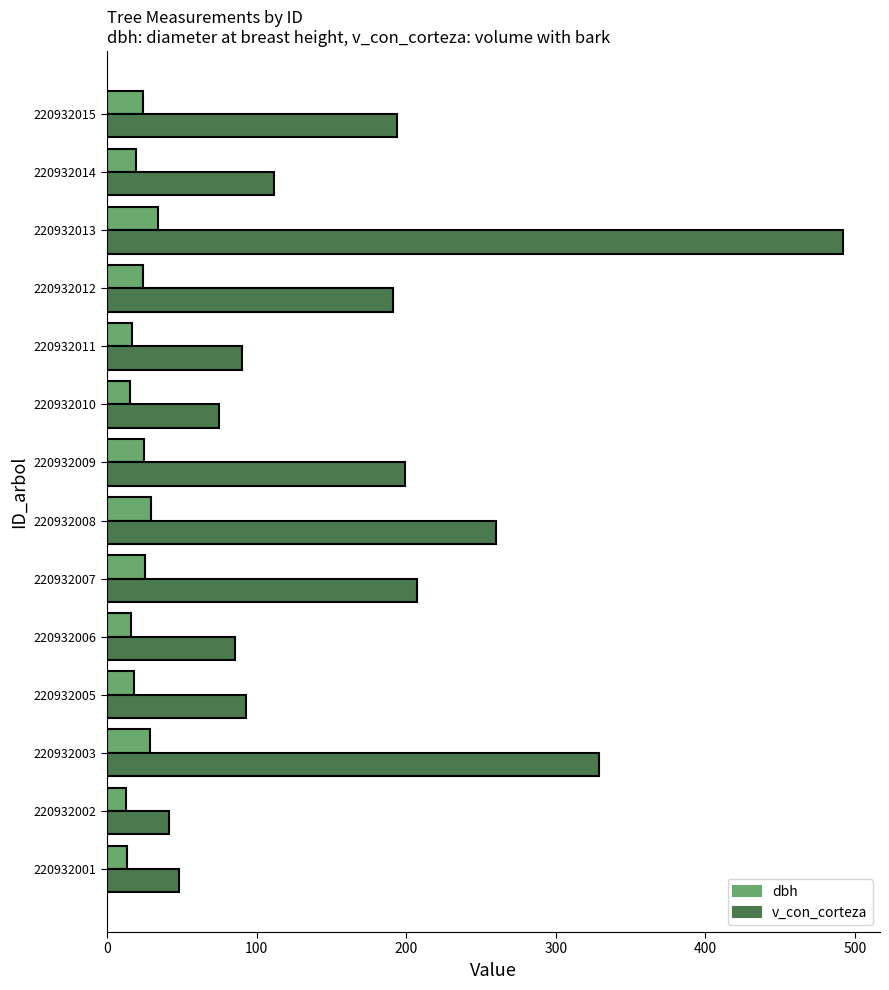

What is the sum of the v_con_corteza values at 220932009 and 220932015?

393.2